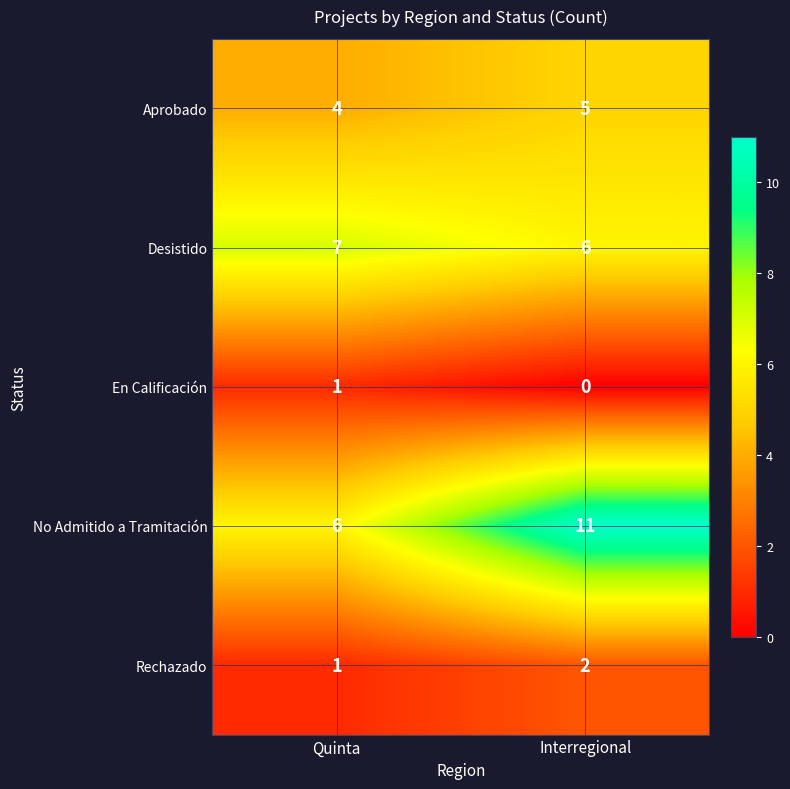

At which label is Rechazado closest to 1?

Quinta